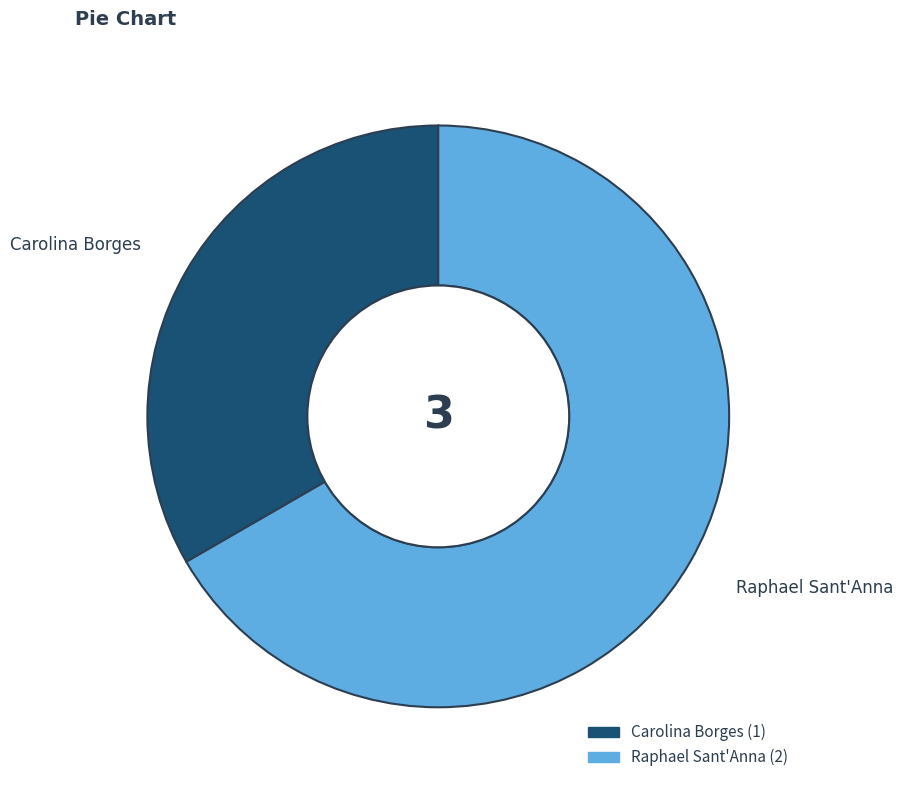

True or false: Carolina Borges accounts for 33% of the total.

True